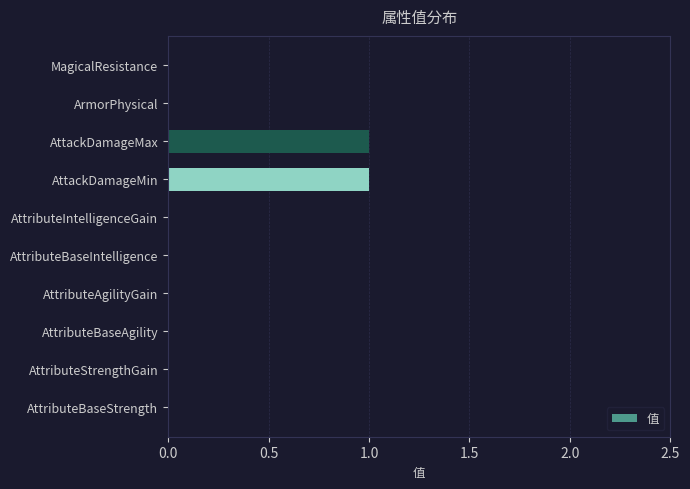

The chart shows a value of 2 at AttackDamageMax. True or false?

False